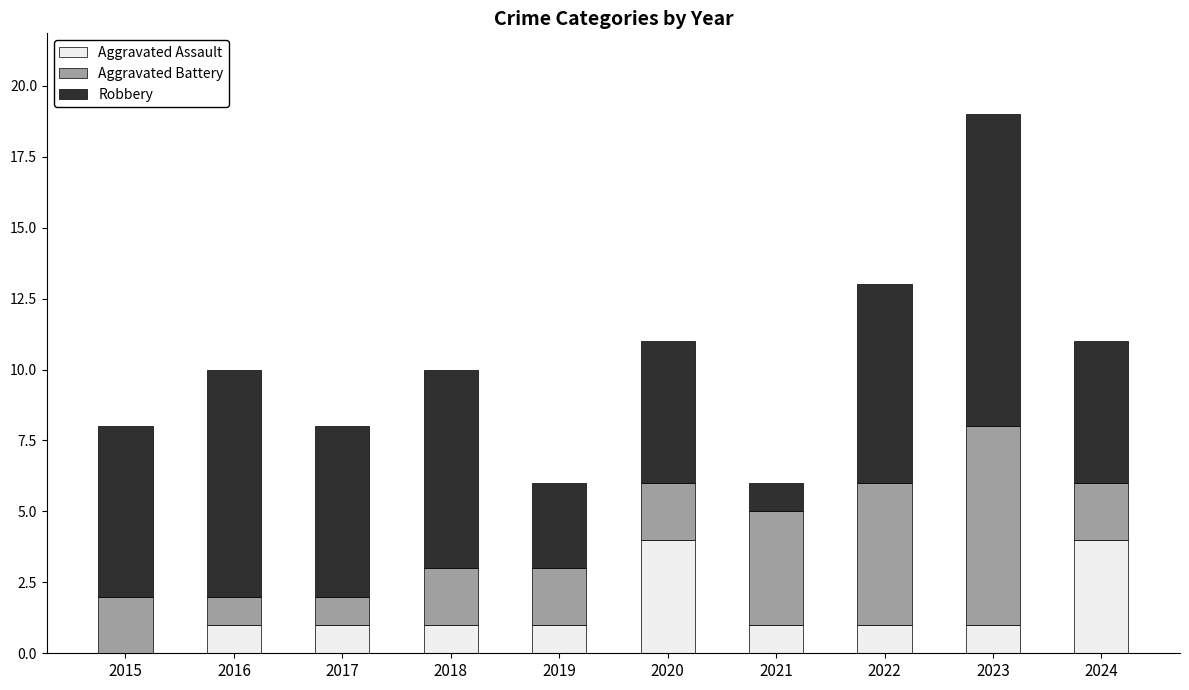

Count the number of data series in this chart.

3